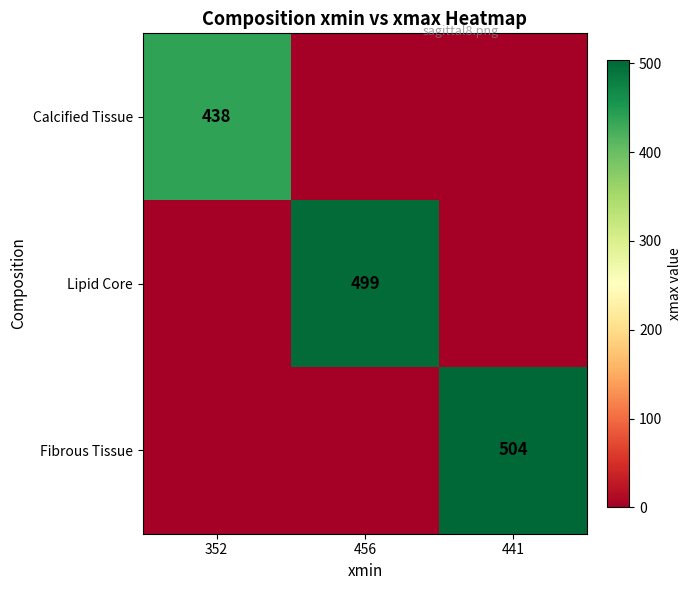

Between 456 and 352, which is larger?

352